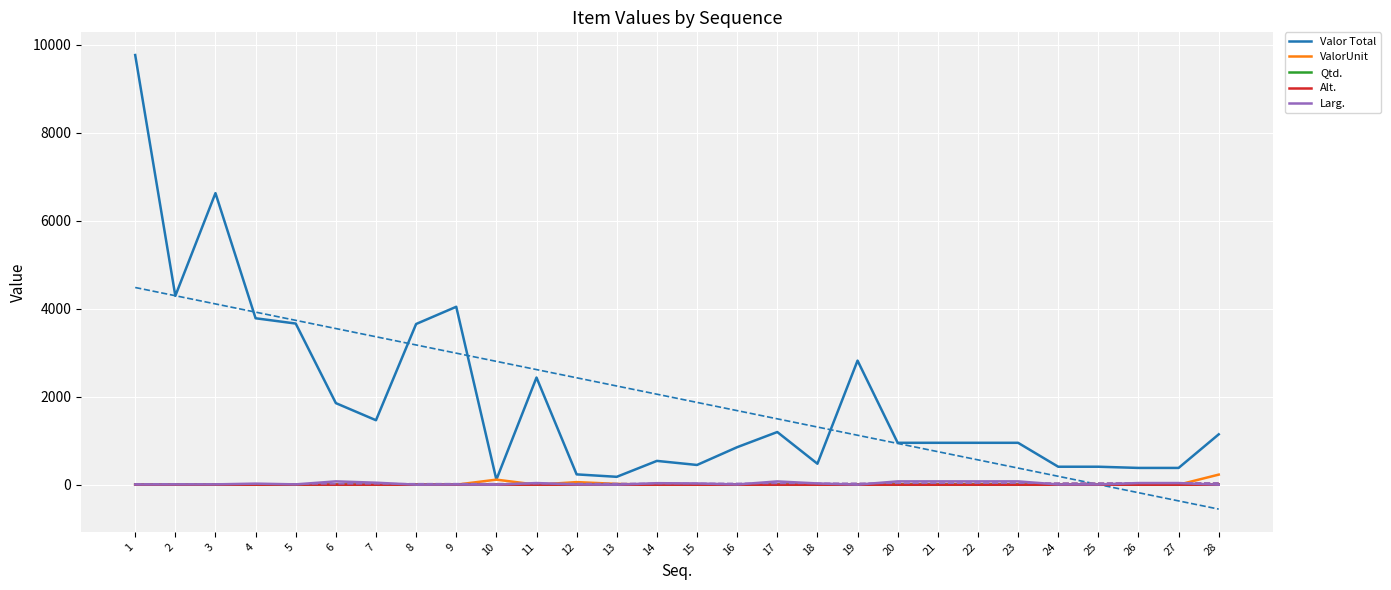

Rank the series at 6 from lowest to highest value.

ValorUnit, Alt., Qtd., Larg., Valor Total